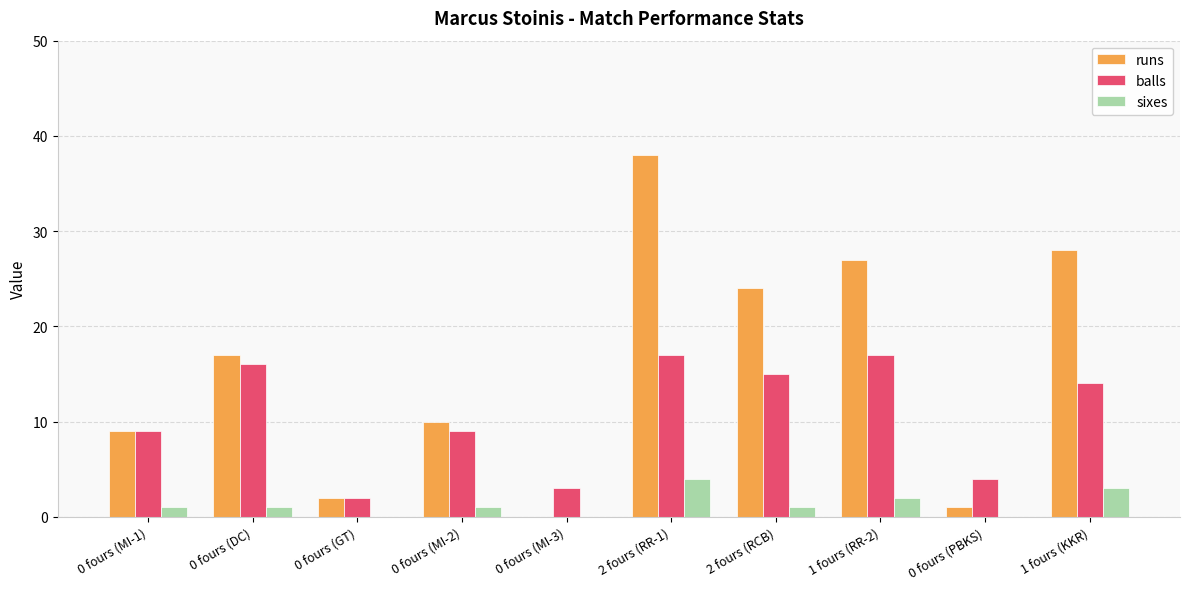

How many categories are shown in the chart?

10